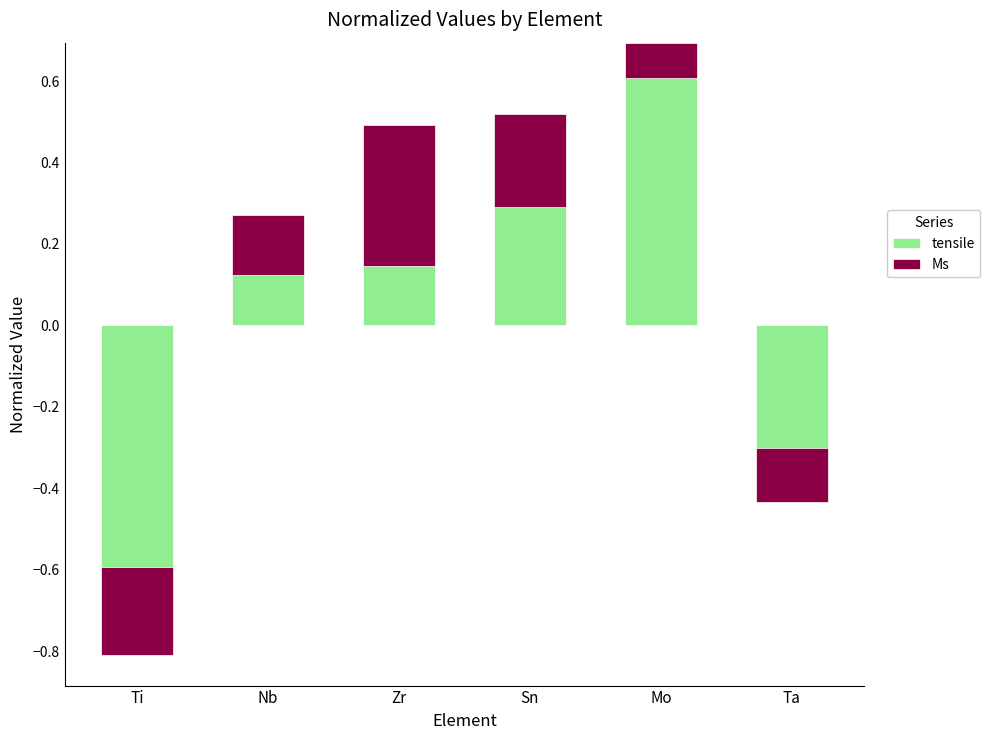

Count the number of data series in this chart.

2